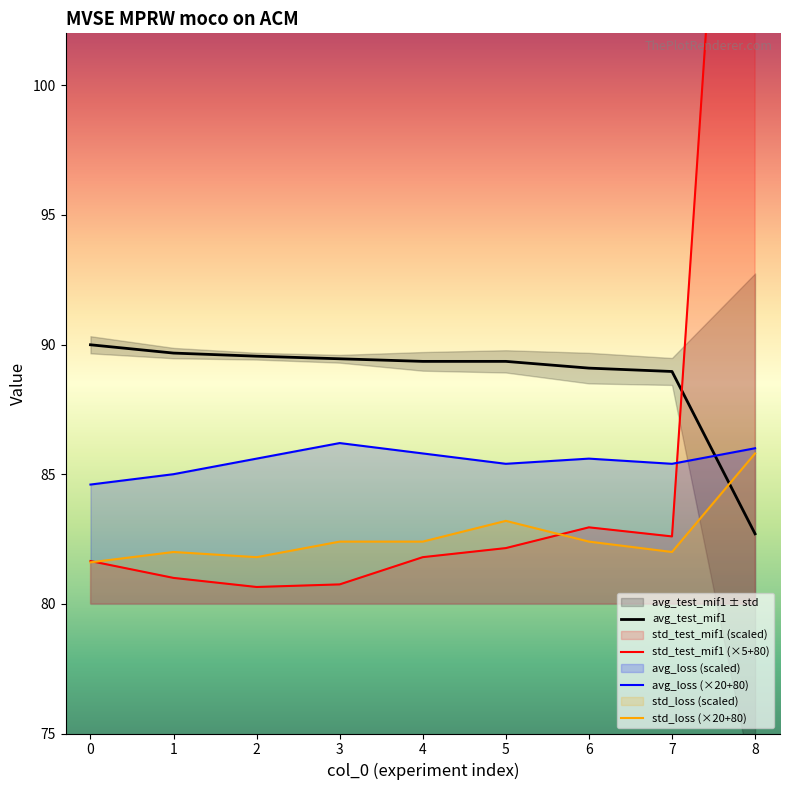

Where is std_loss (×20+80) nearest to the value 83?

5